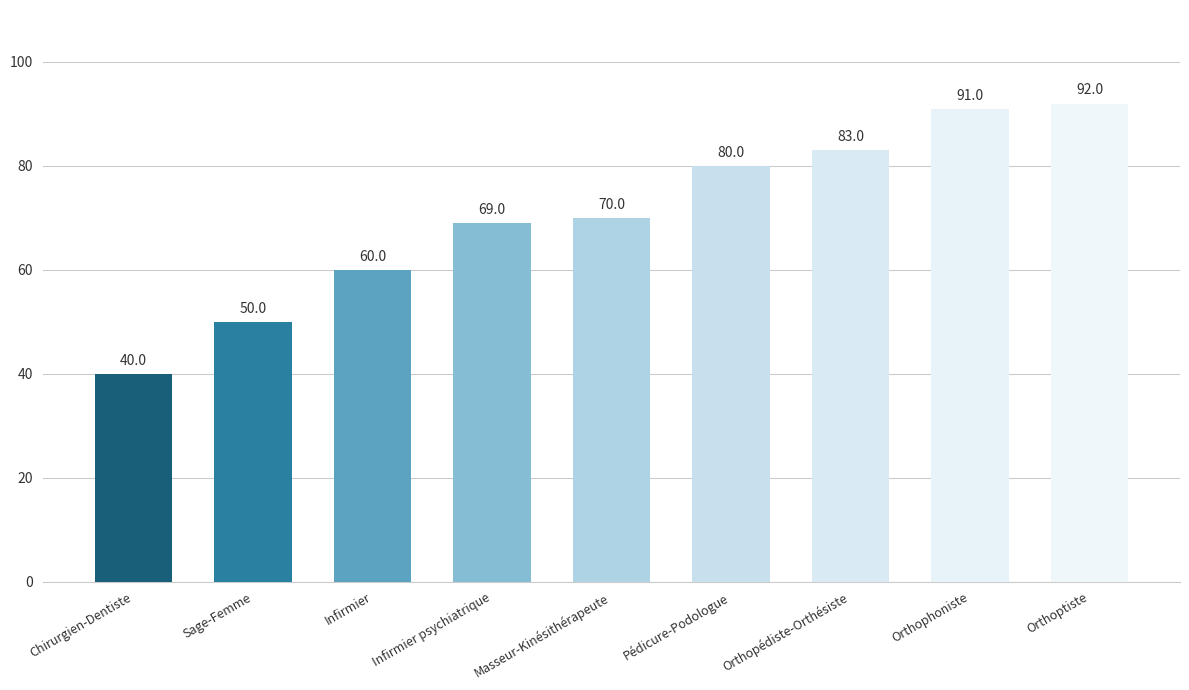

The chart shows a value of 50 at Sage-Femme. True or false?

True